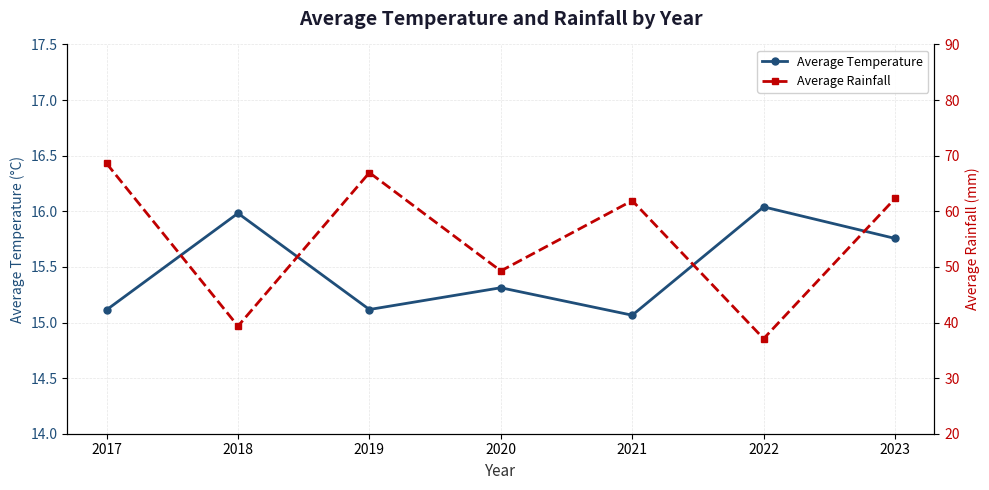

At which label is Average Rainfall closest to 52?

2020